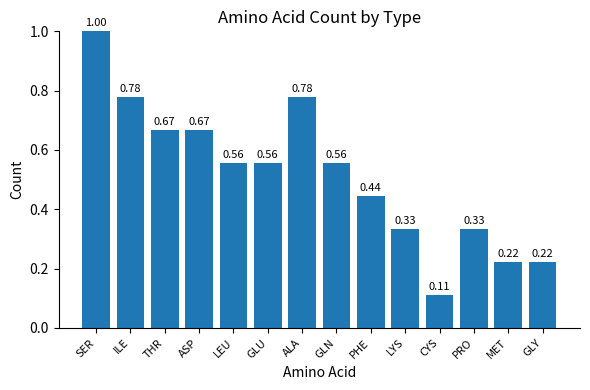

What is the sum of the values at ASP and MET?

0.9